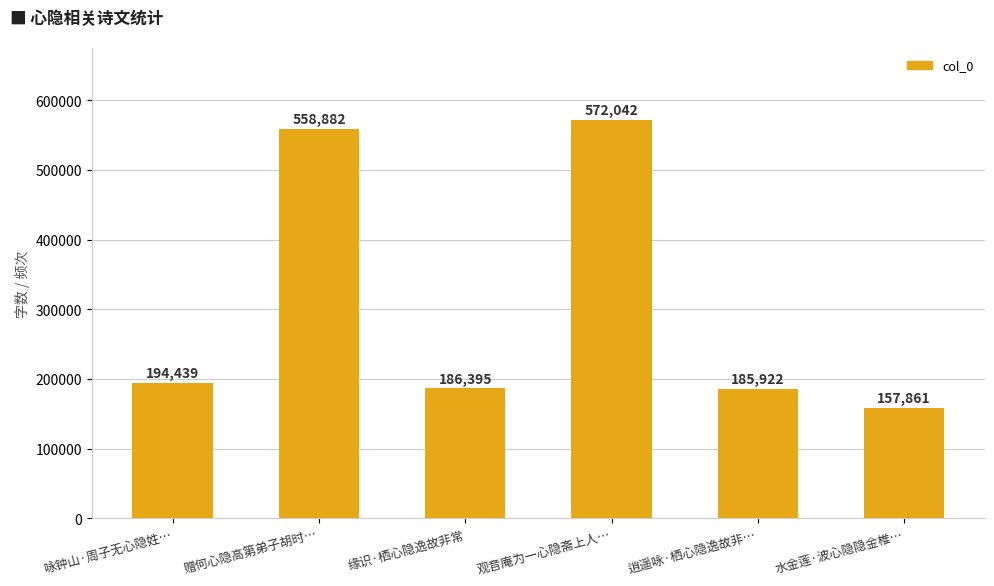

How many data points does each series have?

6